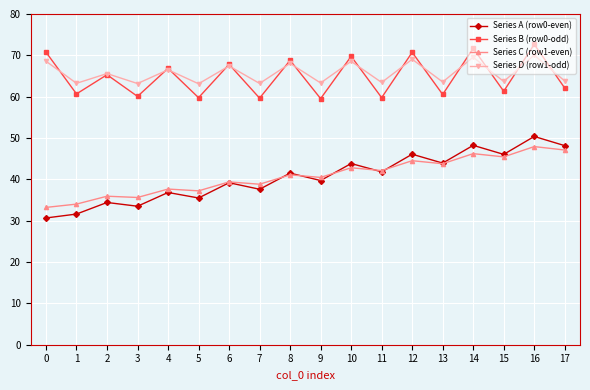

True or false: Series C (row1-even) and Series B (row0-odd) cross at least once.

False